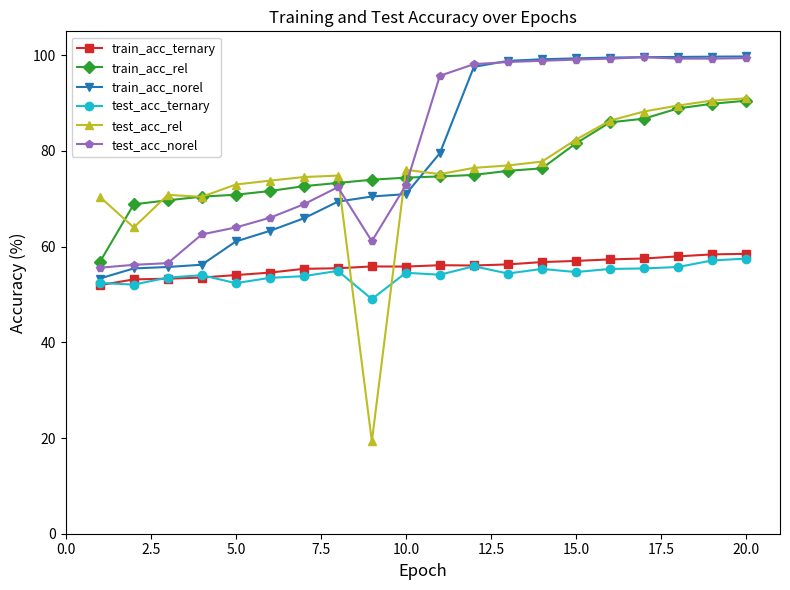

Which series has the widest spread of values?

test_acc_rel